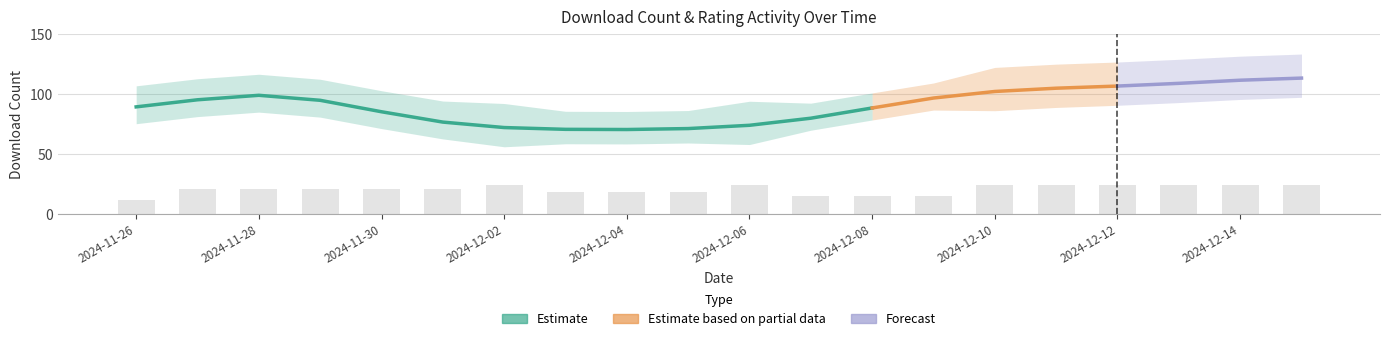

What is the label of the 15th bar from the right?

2024-12-01